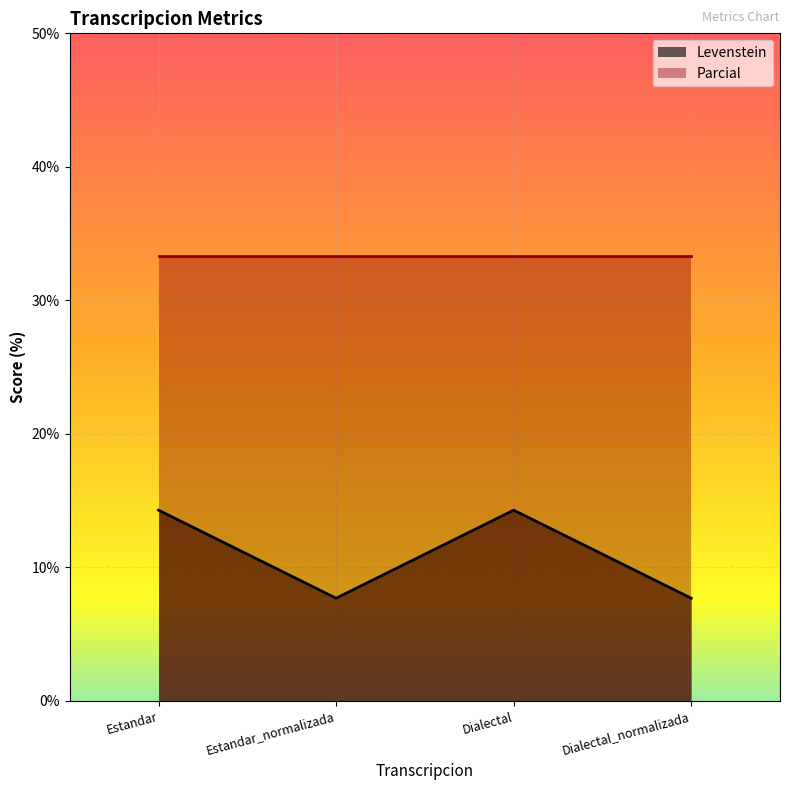

At which category does the chart reach its peak across all series?

Estandar